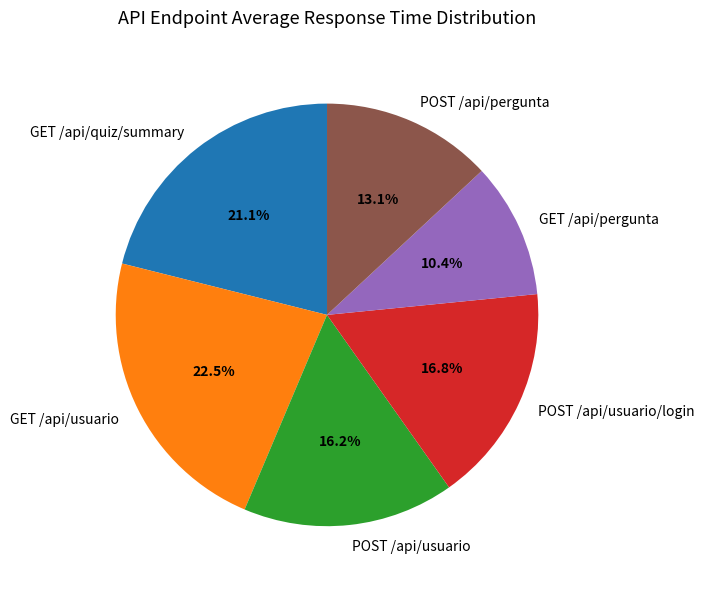

What is the ratio of the value at GET /api/quiz/summary to the value at POST /api/pergunta?

1.6